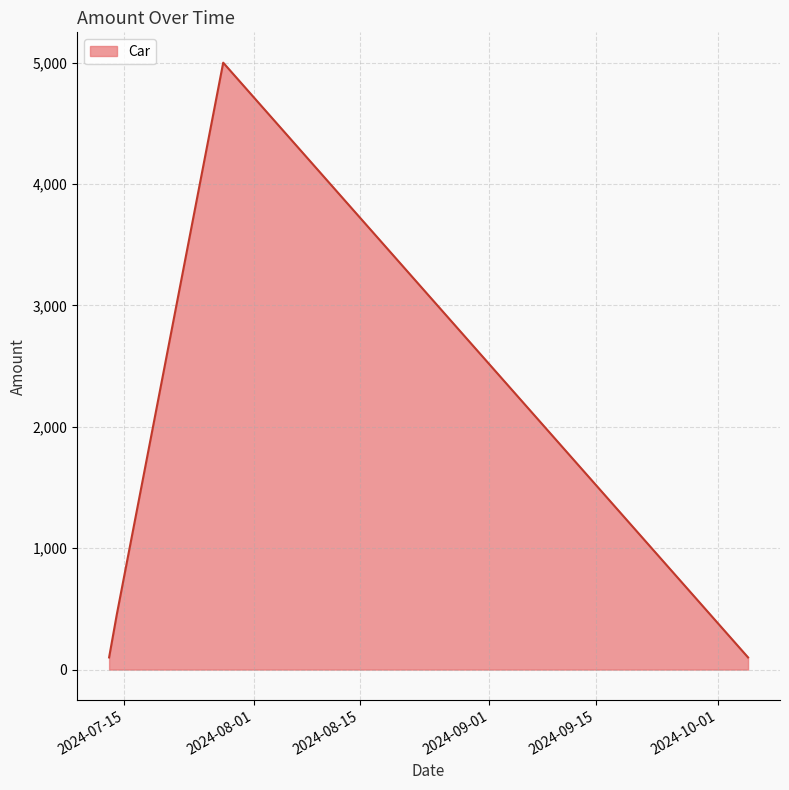

What is the sum of all values?

5650